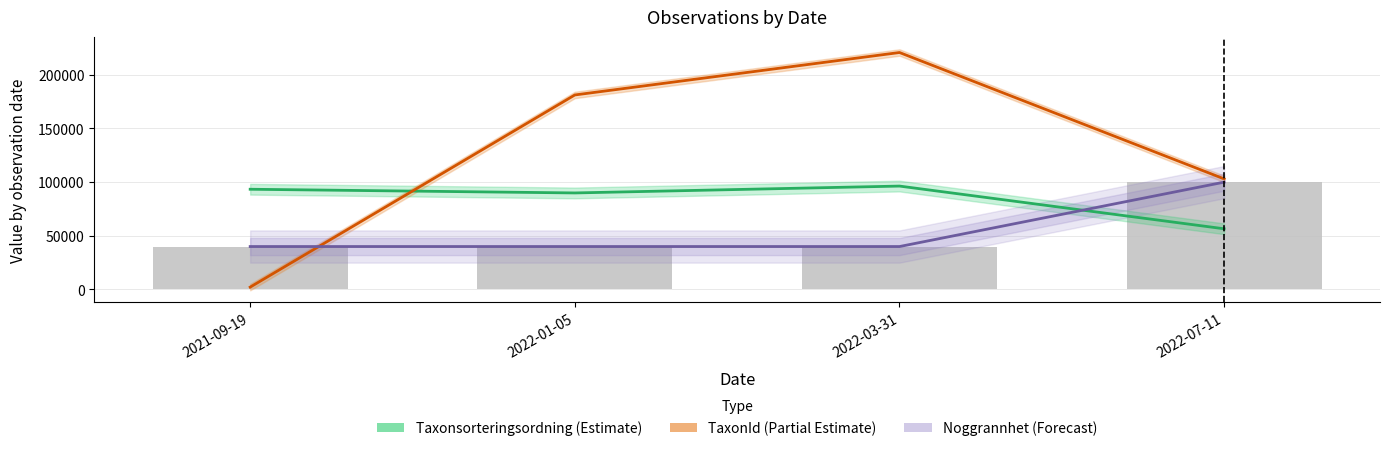

What is the label of the 3rd bar from the right?

2022-01-05